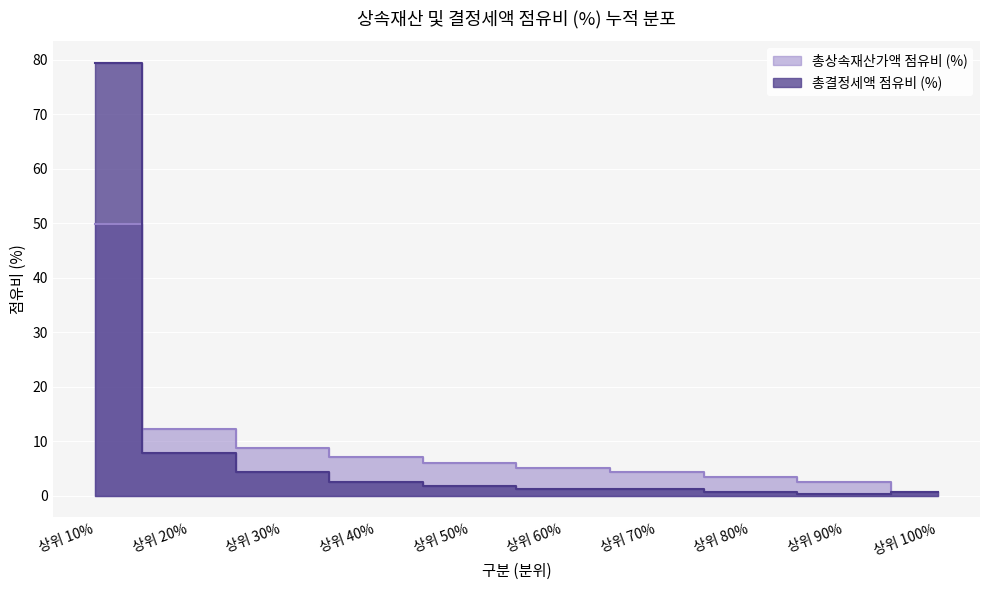

How many lines are shown in the chart?

2